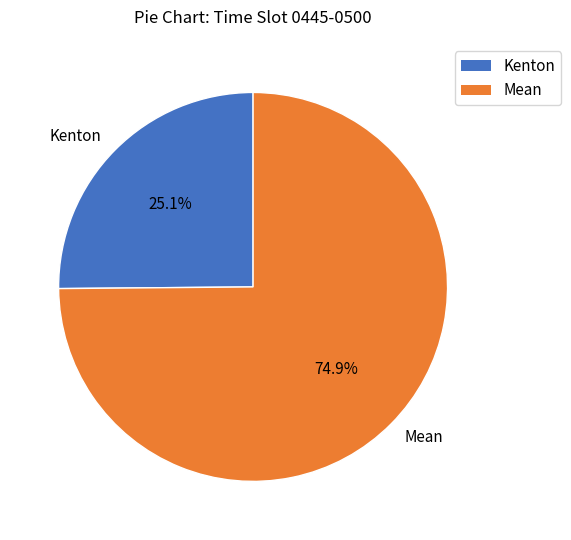

Between Mean and Kenton, which is larger?

Mean